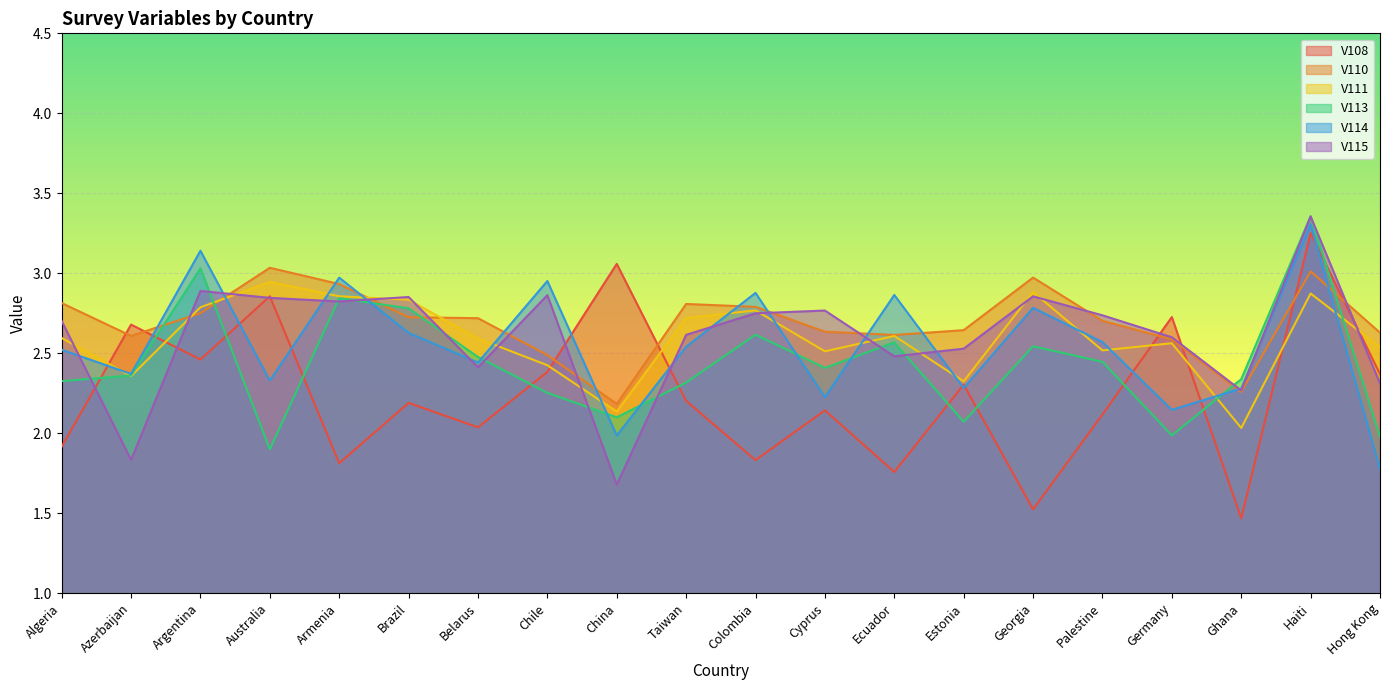

How many lines are shown in the chart?

6